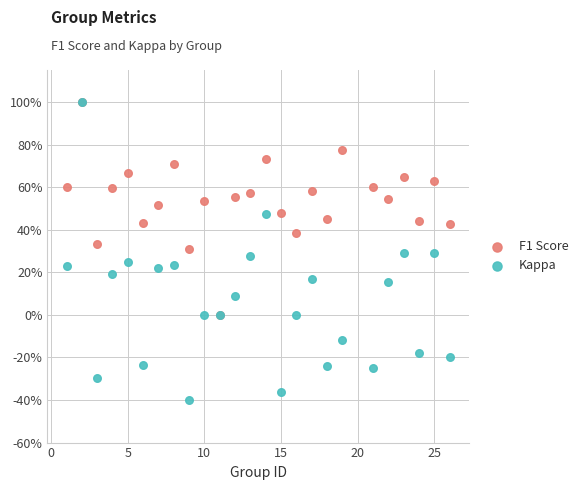

Which series contains the lowest Y value?

Kappa